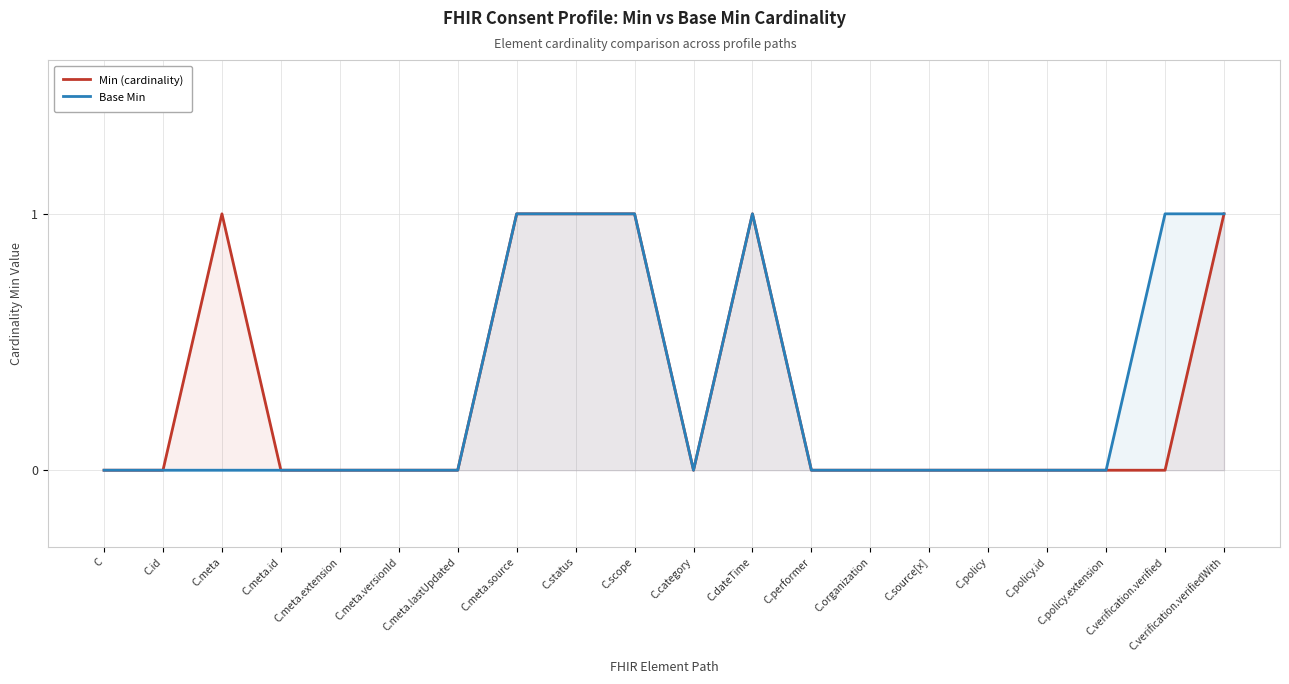

How many lines are shown in the chart?

2